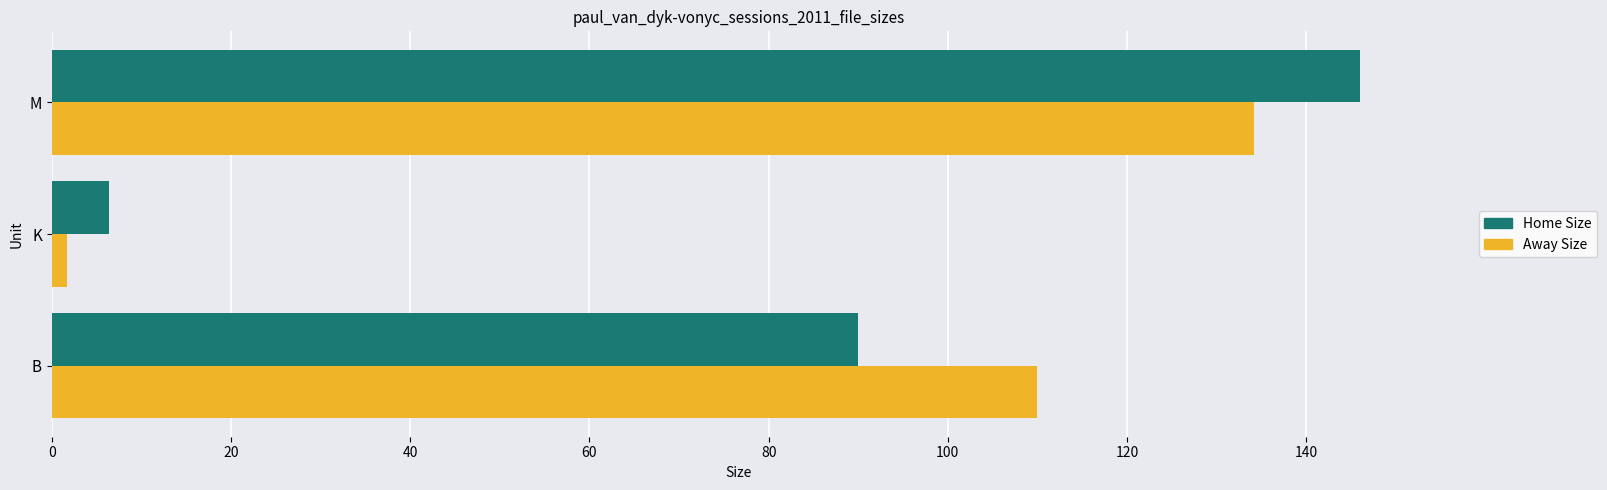

What are all the series names shown in the legend?

Home Size, Away Size